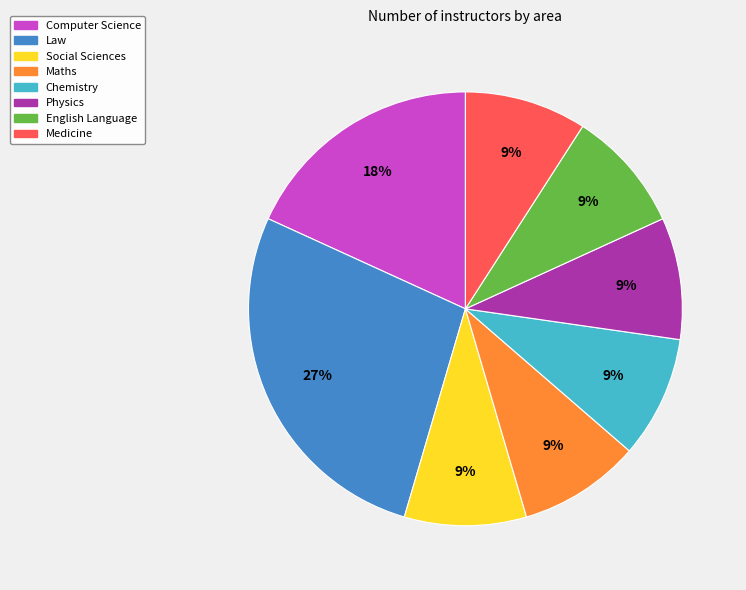

How many segments does this pie chart have?

8